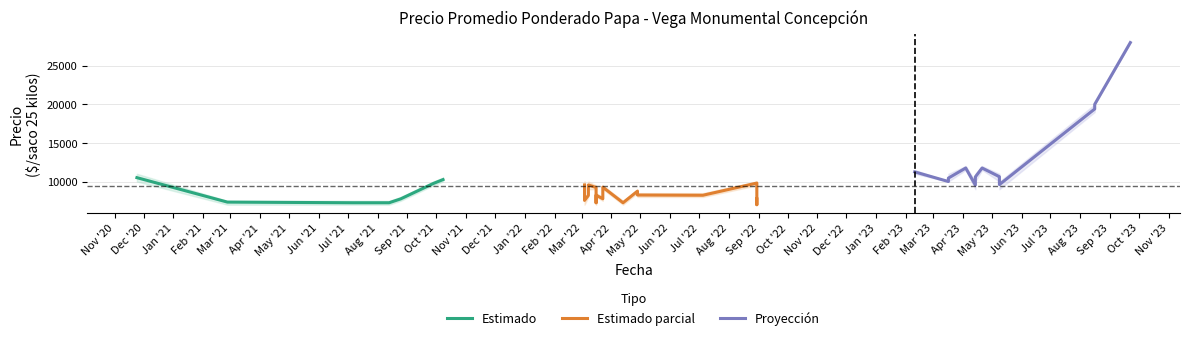

Is this an area chart (filled region under the line)?

No